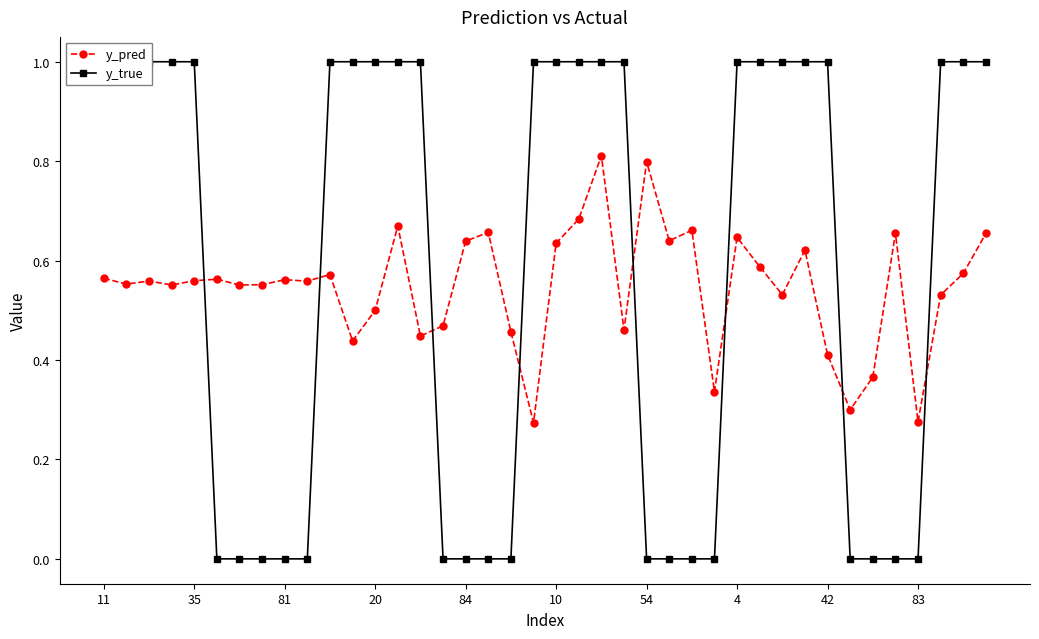

At how many categories does at least one series exceed 0?

40